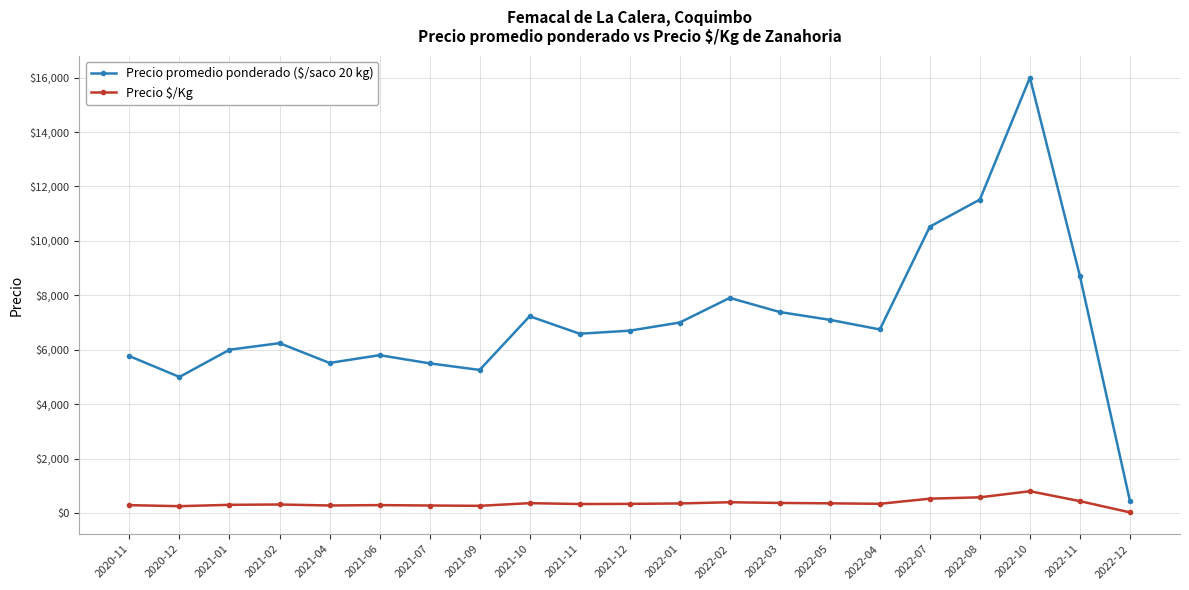

Where does the Precio $/Kg series first go above 335?

2021-10